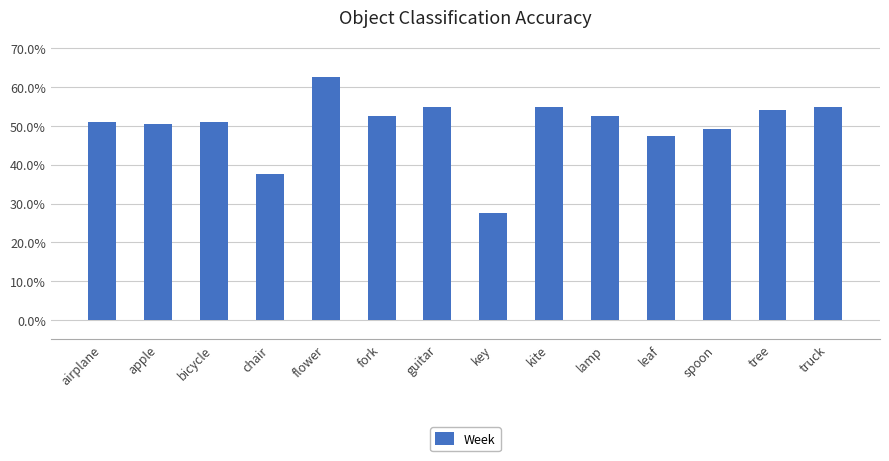

Are the bars horizontal?

No